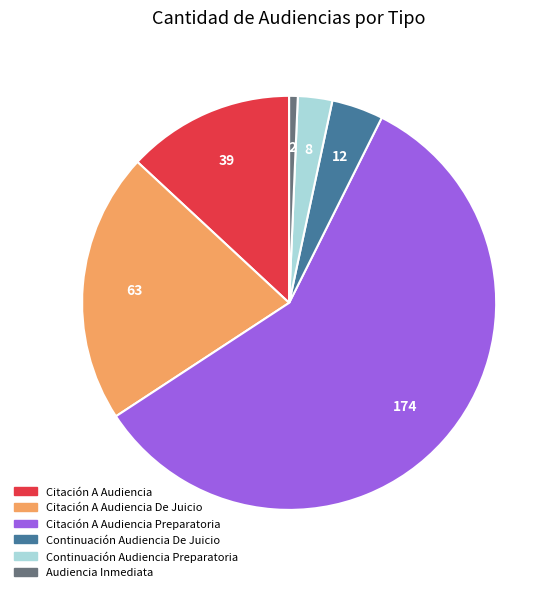

Does any single category account for the majority?

Yes